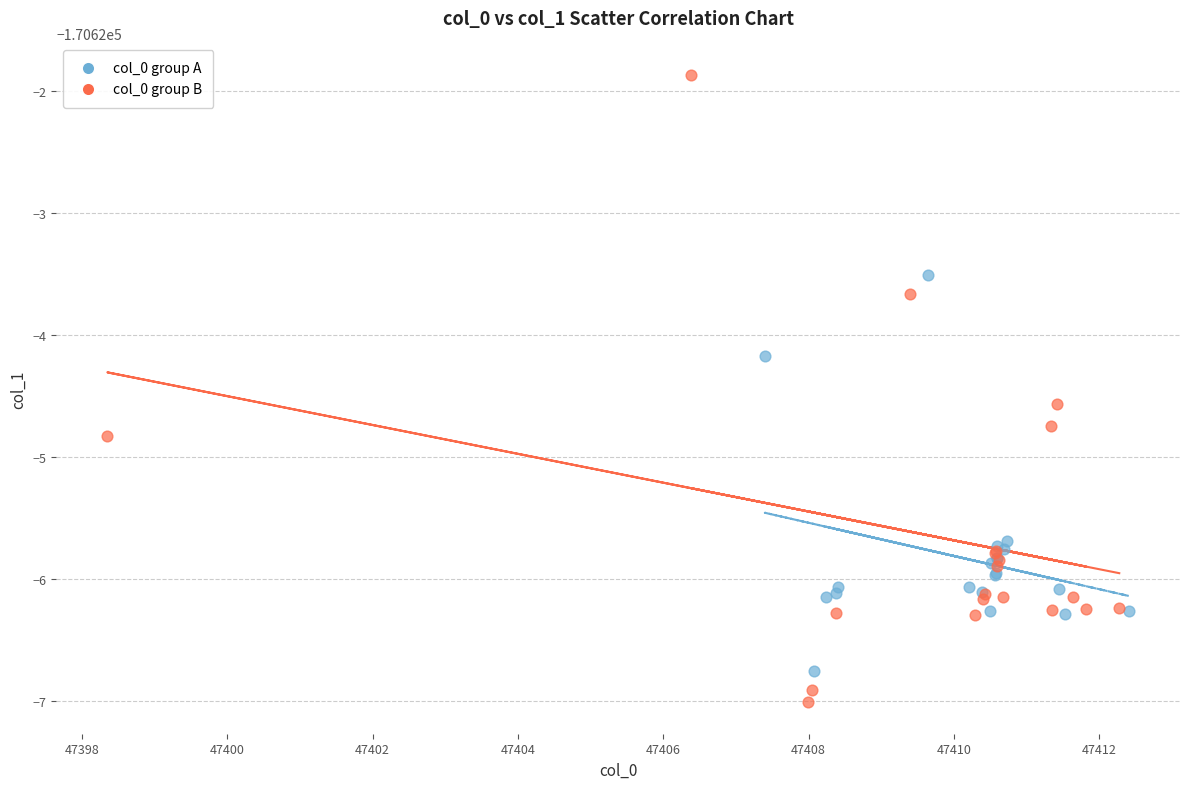

Which series reaches the minimum Y coordinate?

col_0 group B